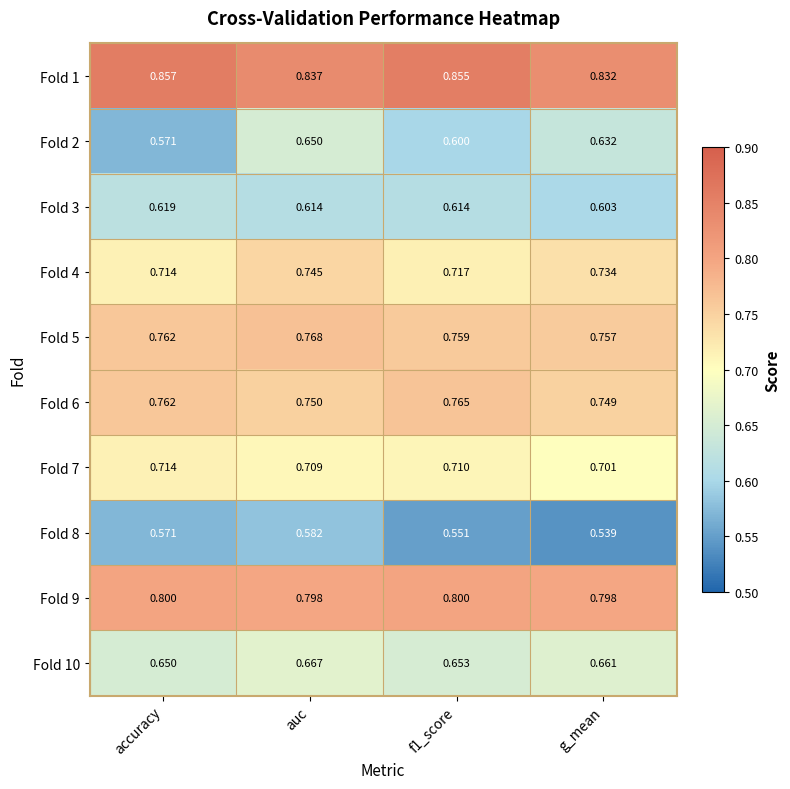

At which category is the sum across all series the highest?

auc